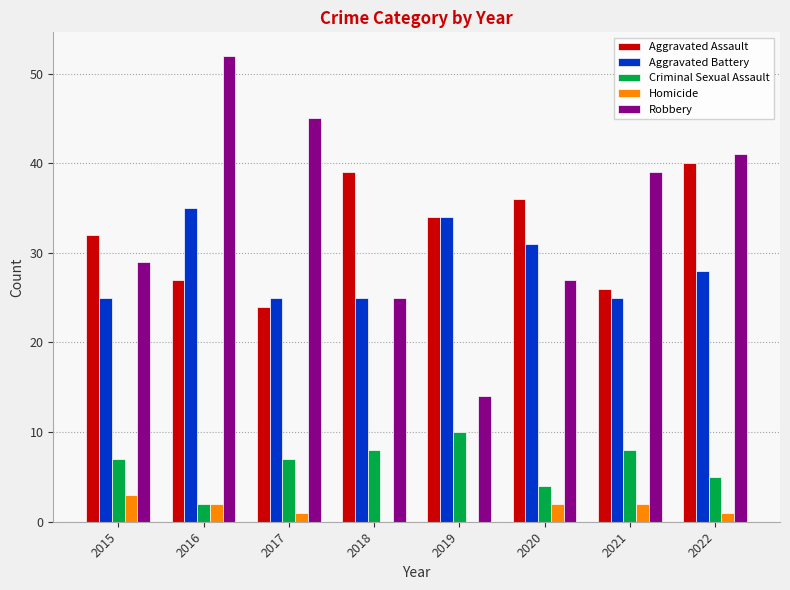

Which series changed the most between 2017 and 2022?

Aggravated Assault